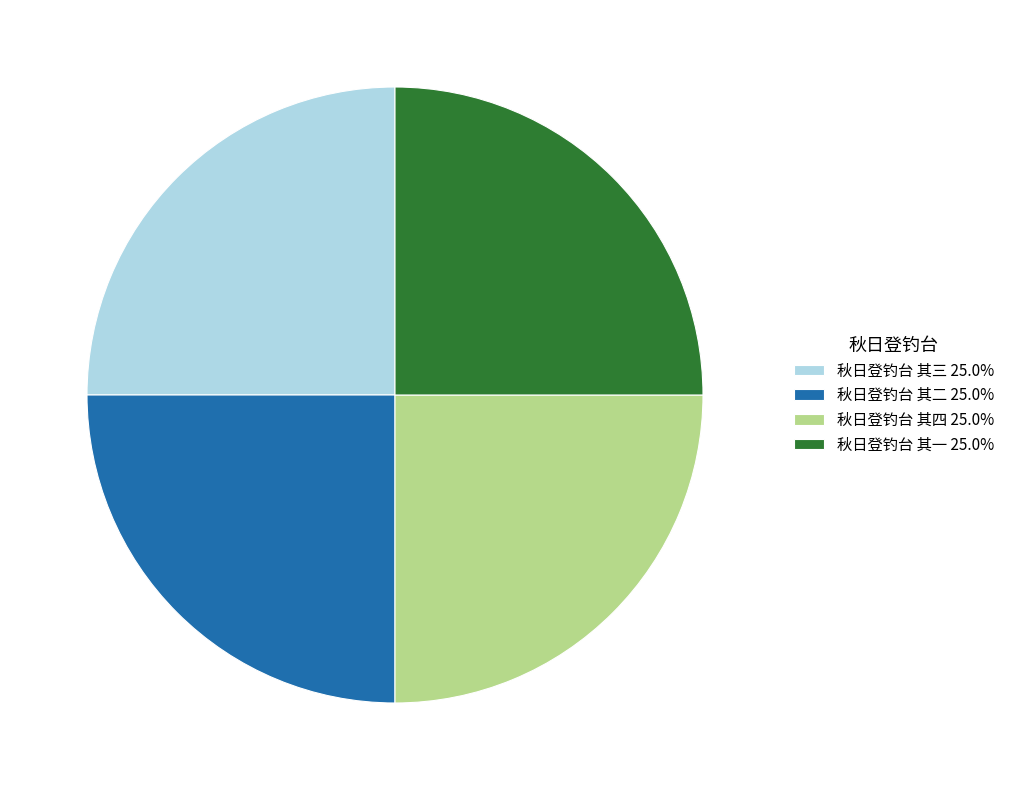

Is 秋日登钓台 其三 25.0% the majority of the pie?

No